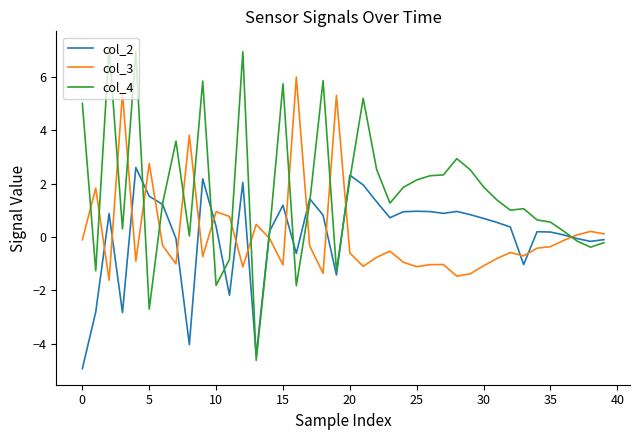

Rank the series by their maximum value, from highest to lowest.

col_4, col_3, col_2